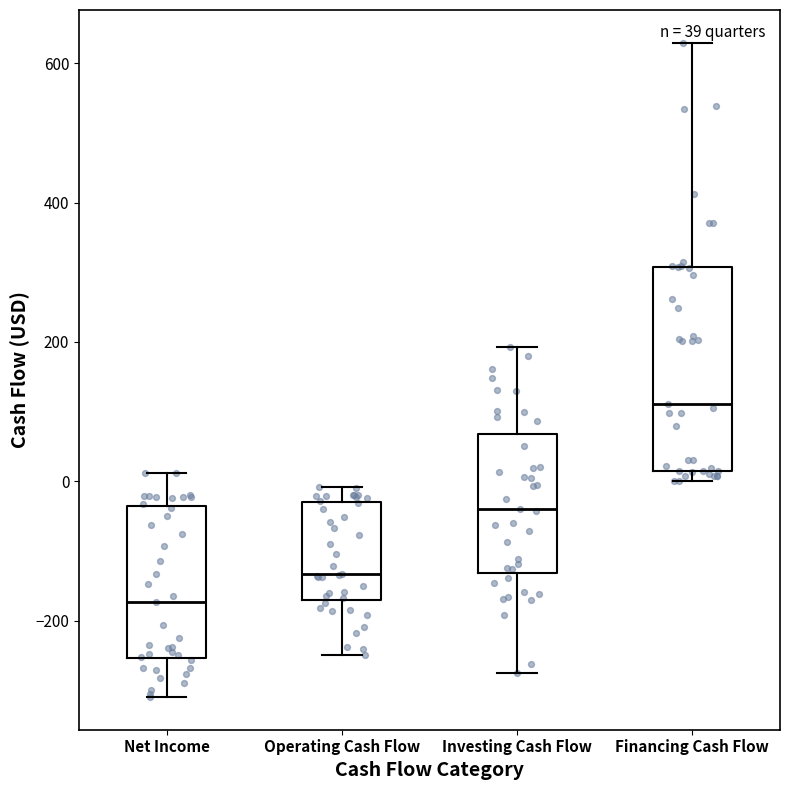

Comparing the boxes themselves (not the whiskers), which one is the tallest?

Financing Cash Flow